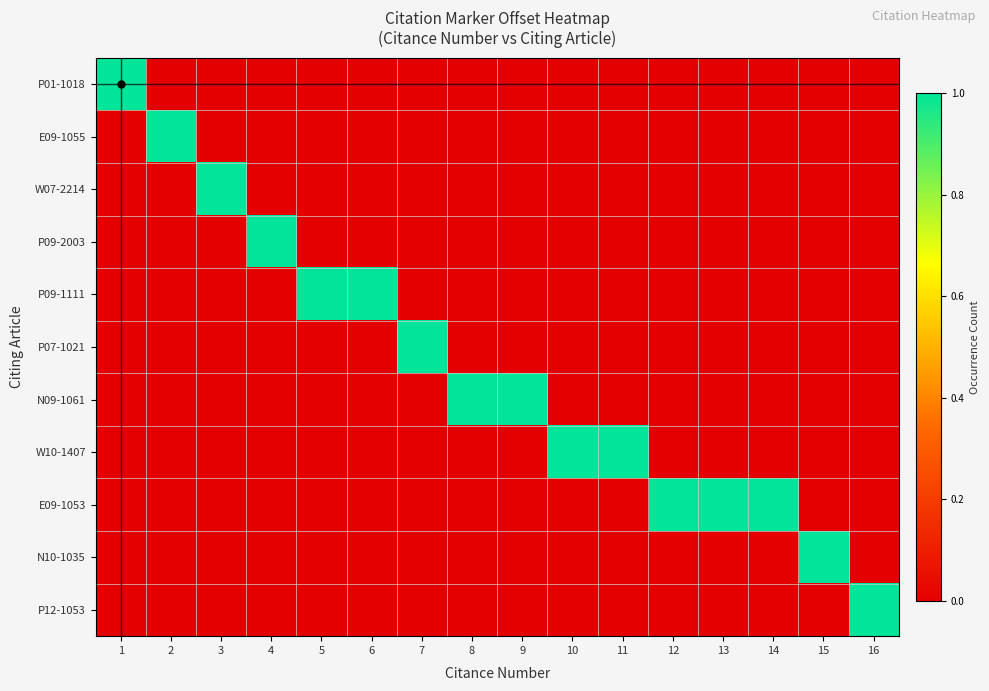

At 4, list the series in order from largest to smallest.

P09-2003, P01-1018, E09-1055, W07-2214, P09-1111, P07-1021, N09-1061, W10-1407, E09-1053, N10-1035, P12-1053